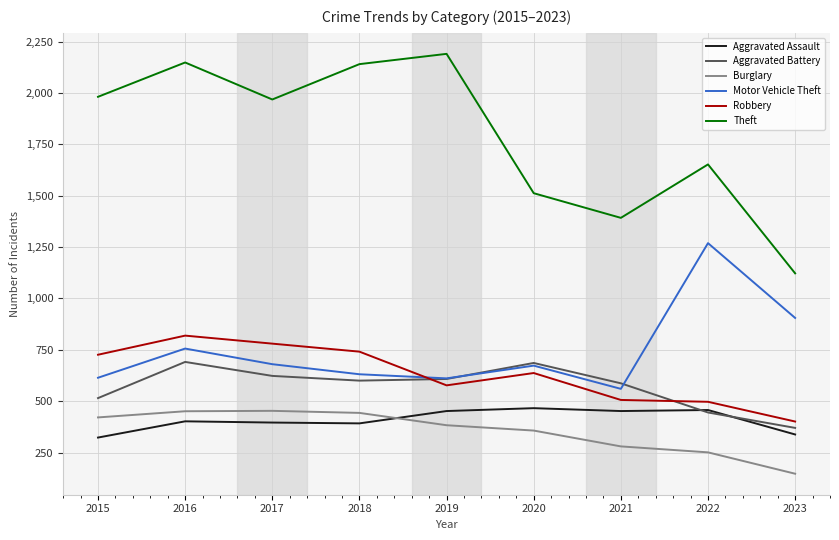

Is this an area chart (filled region under the line)?

No